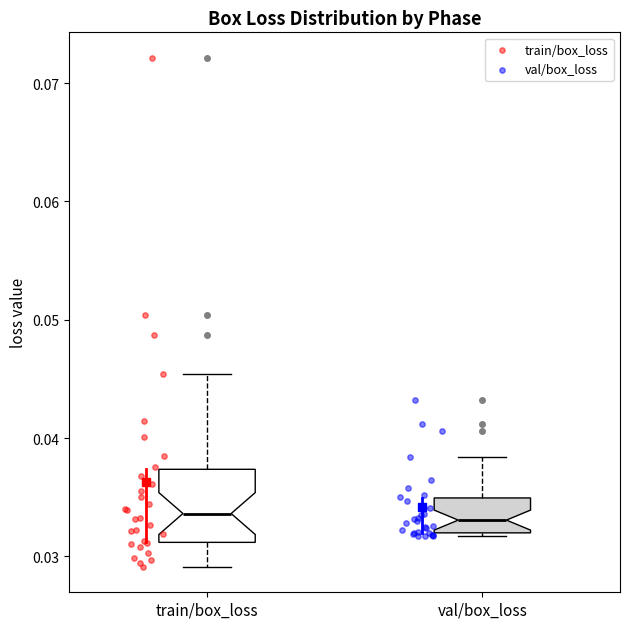

Where does the upper whisker of the box for val/box_loss end on the y-axis? The values are not printed on the chart, so give them approximately, as read against the axis.

0.038